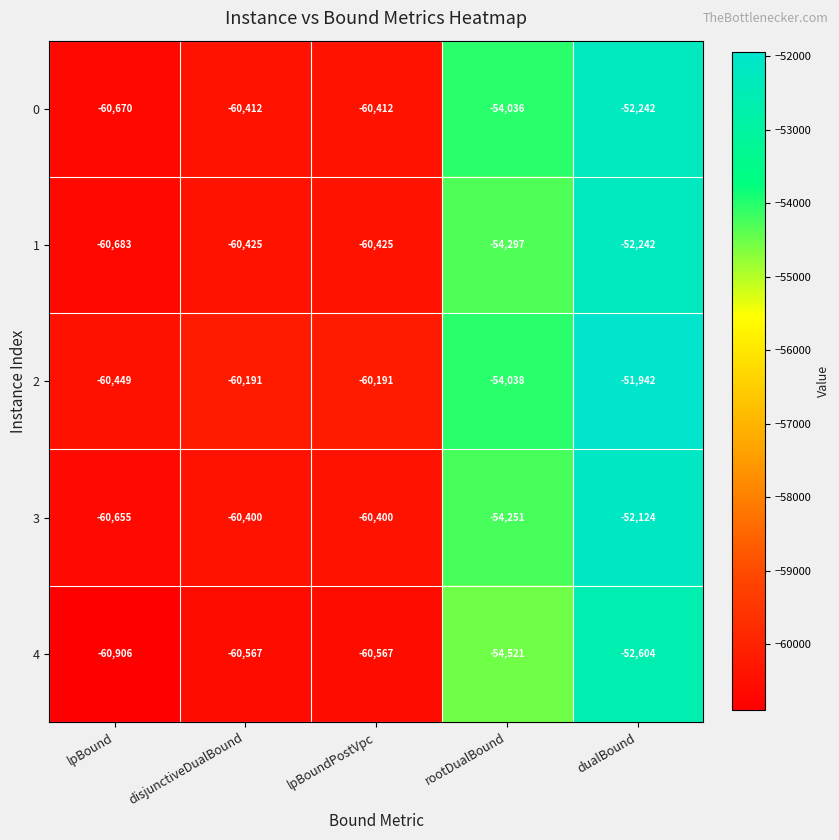

Where is 3 nearest to the value -56389?

rootDualBound